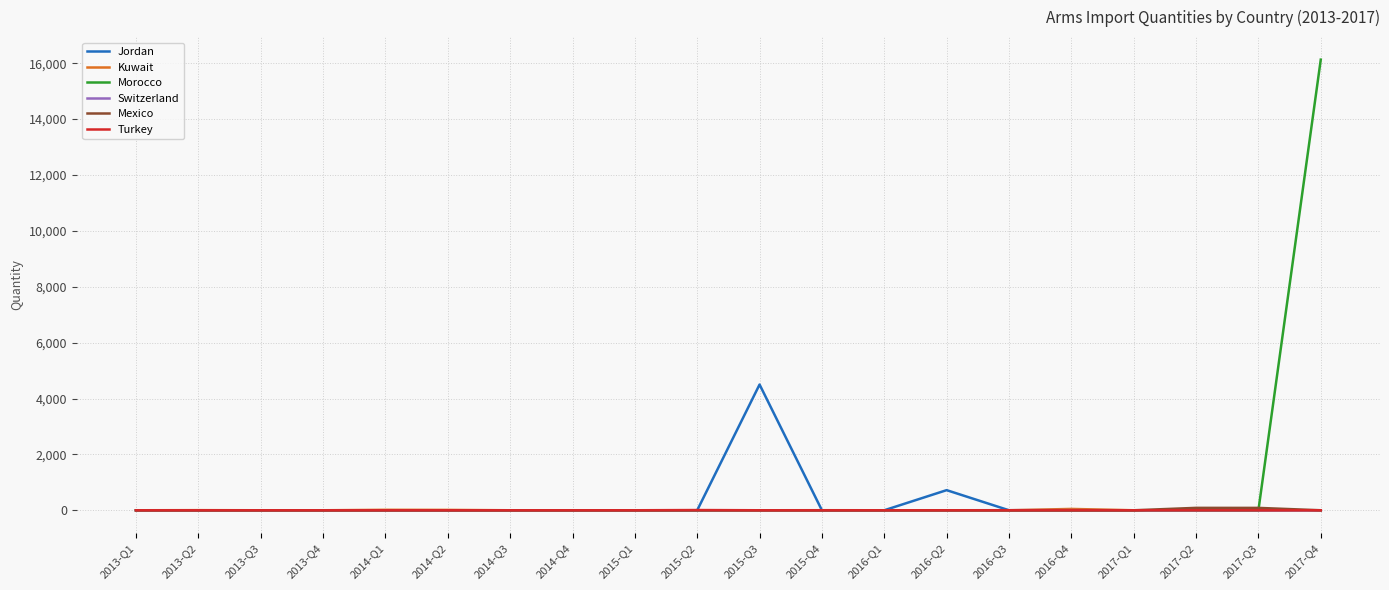

Which series has the widest spread of values?

Morocco